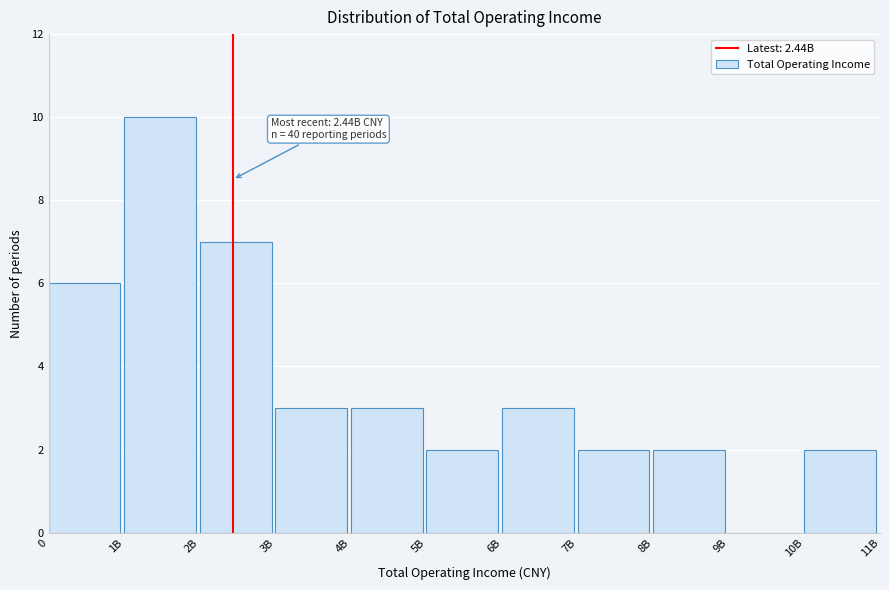

Reading left to right, what are all the values shown in this chart?

0=6	1B=10	2B=7	3B=3	4B=3	5B=2	6B=3	7B=2	8B=2	9B=0	10B=2